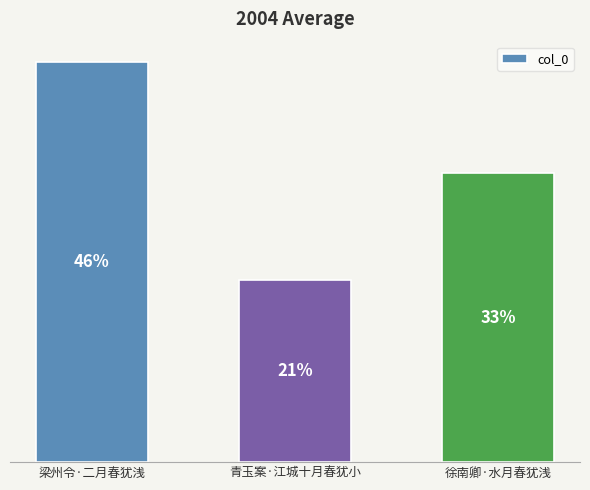

Rank the categories by value from lowest to highest.

青玉案·江城十月春犹小, 徐南卿·水月春犹浅, 梁州令·二月春犹浅